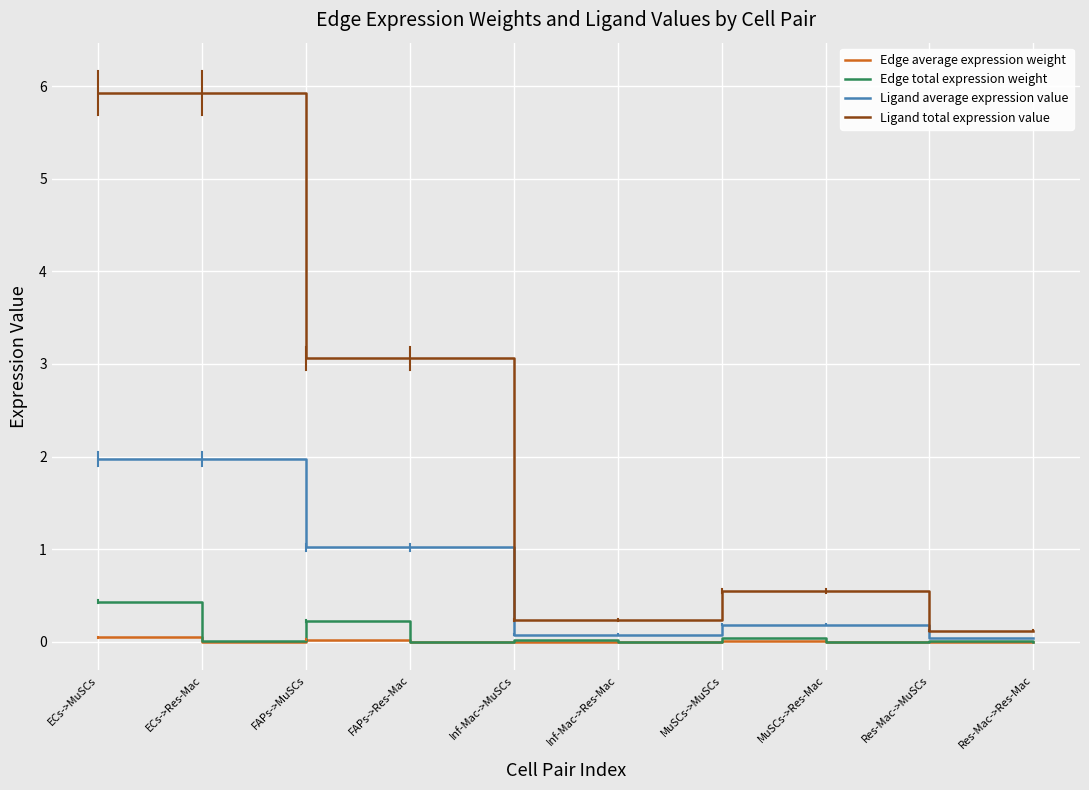

The value of Ligand average expression value at FAPs->MuSCs is 1.0. True or false?

True